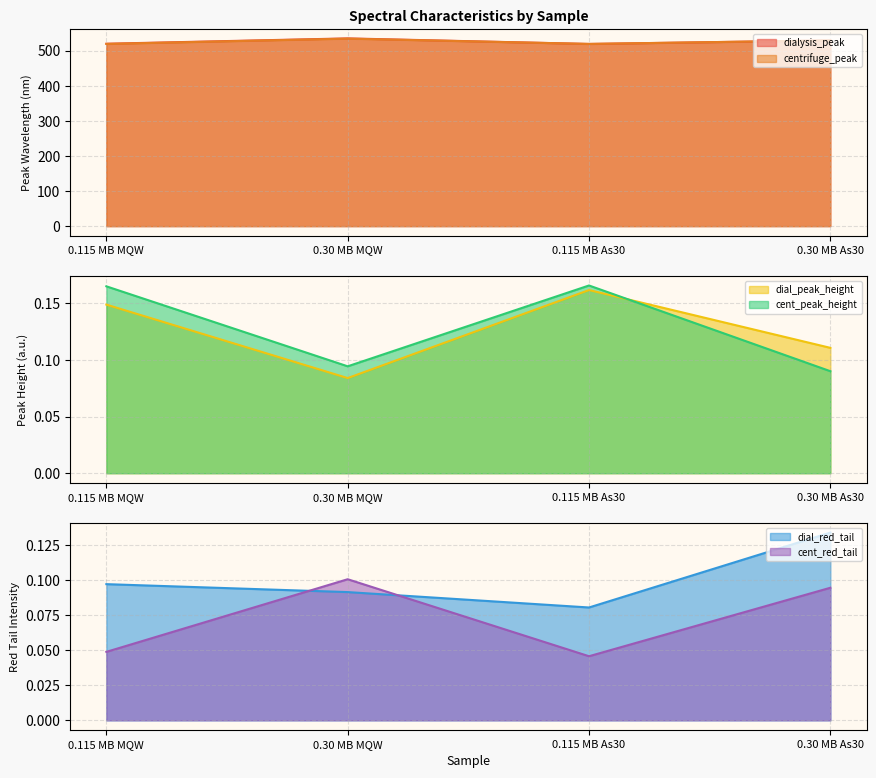

After their last crossing, which series has the higher values: cent_peak_height or dial_peak_height?

dial_peak_height